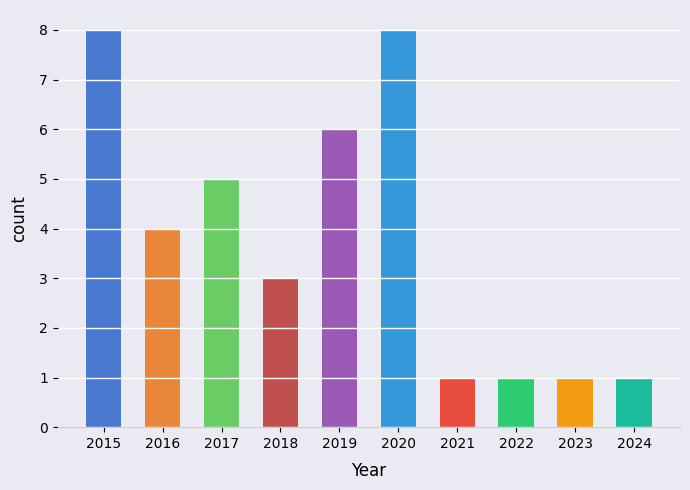

Is it true that the value at 2021 is 1?

True